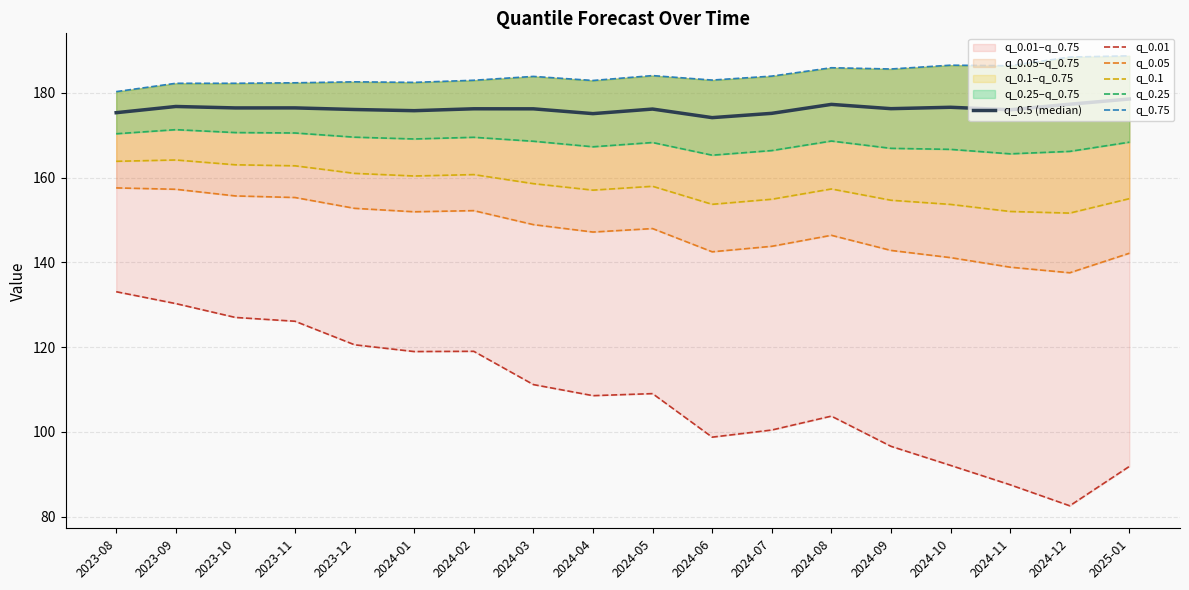

What is the sum of the q_0.25 values at 2023-11 and 2024-09?

337.4